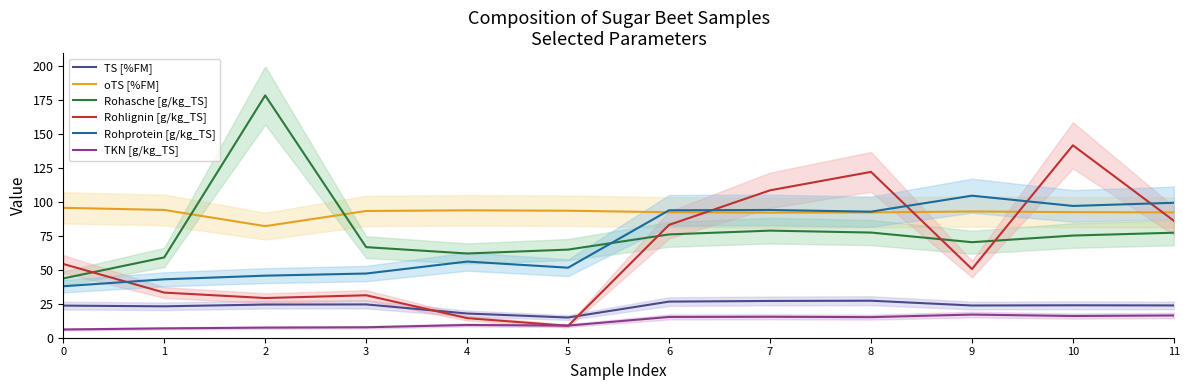

What is the spread (max minus min) of values at 7?

93.1